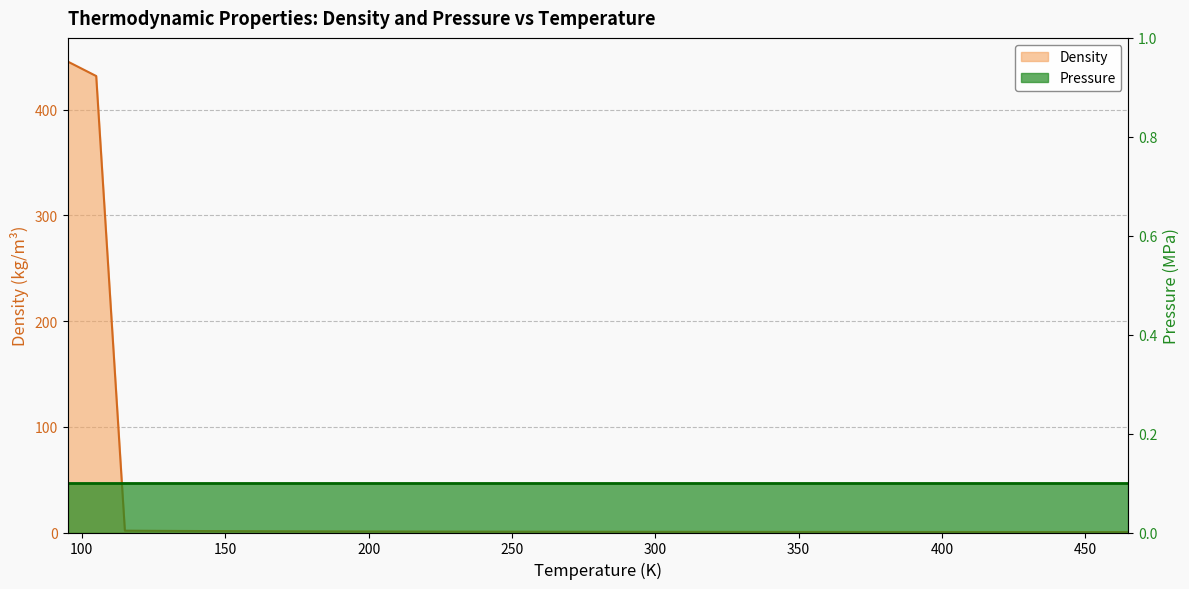

Rank the categories by value from lowest to highest.

465, 455, 445, 435, 425, 415, 405, 395, 385, 375, 365, 355, 345, 335, 325, 315, 305, 295, 285, 275, 265, 255, 245, 235, 225, 215, 205, 195, 185, 175, 165, 155, 145, 135, 125, 115, 105, 95